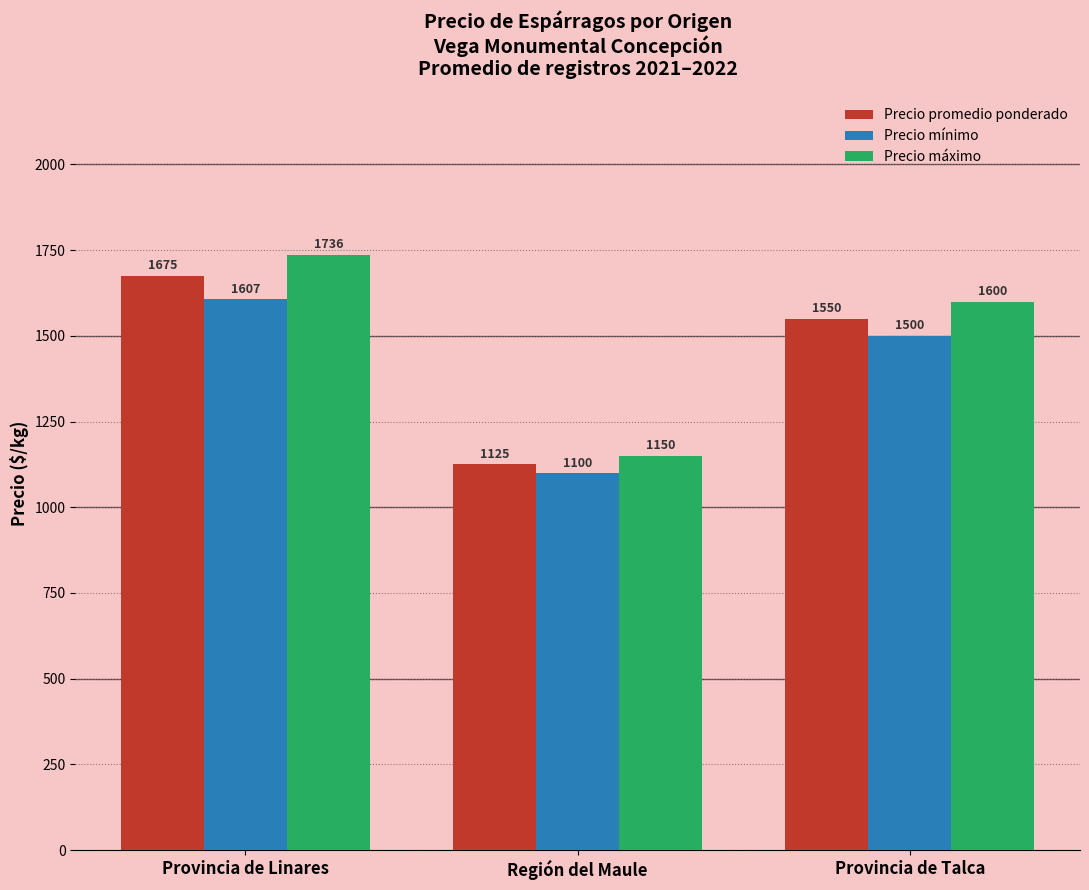

What position from the right is Provincia de Linares?

3